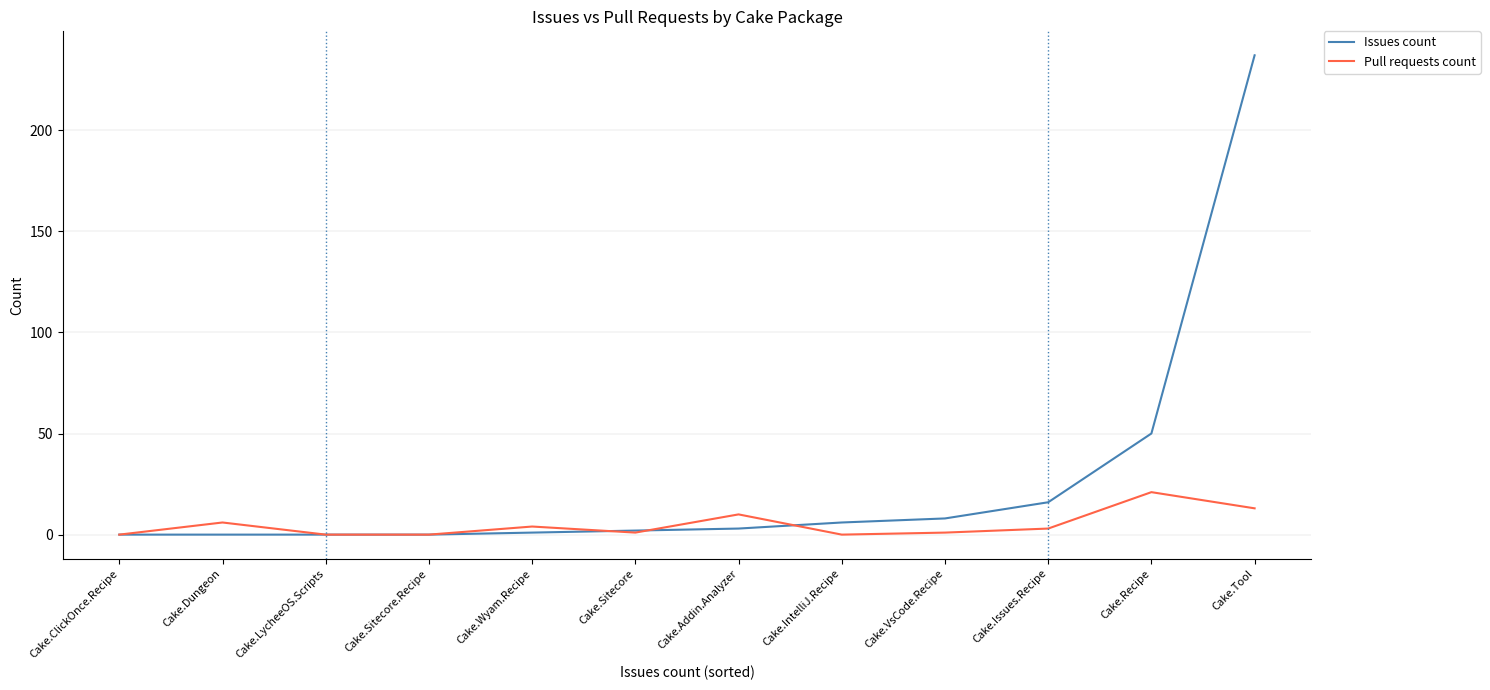

What is the maximum value shown in the chart?

237